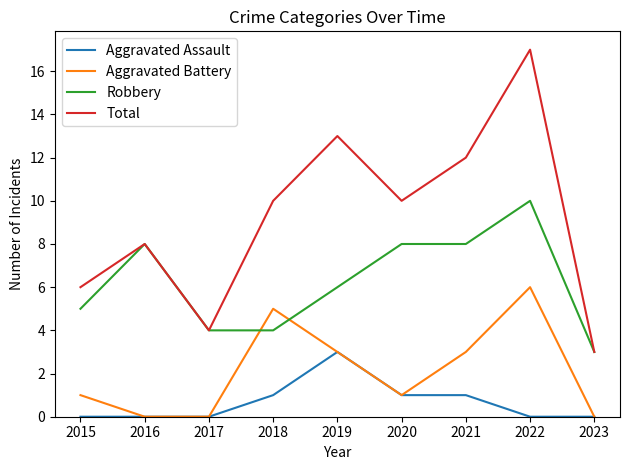

True or false: Total and Aggravated Assault cross at least once.

False